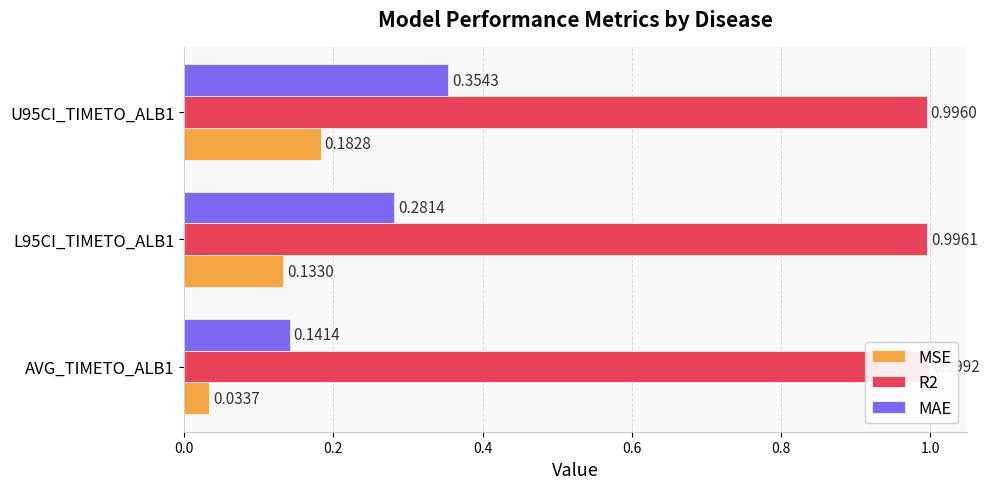

How many categories are shown in the chart?

3